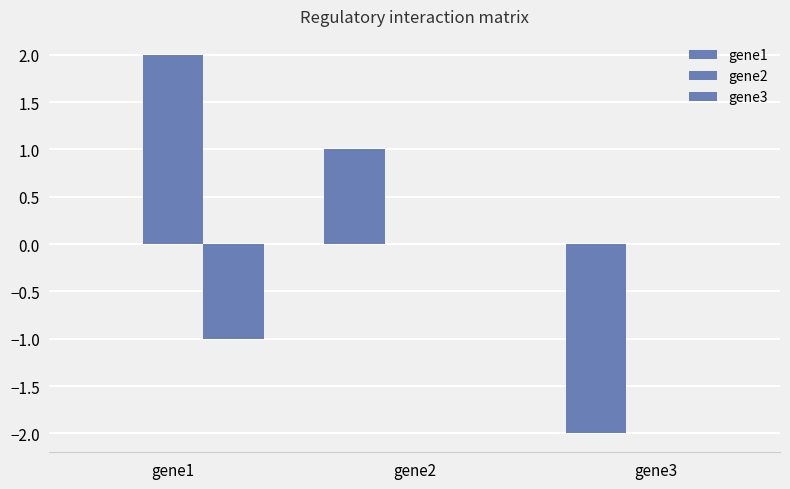

Is it true that gene1 equals 2 at gene2?

False